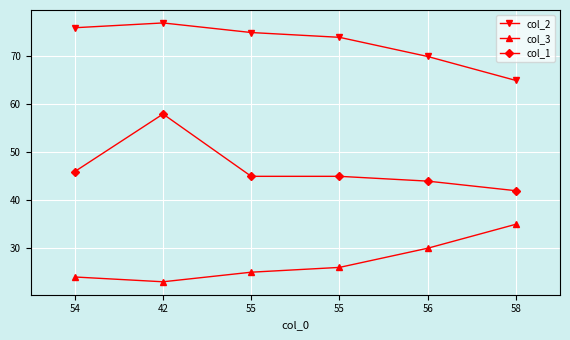

Which series has the widest spread of values?

col_1